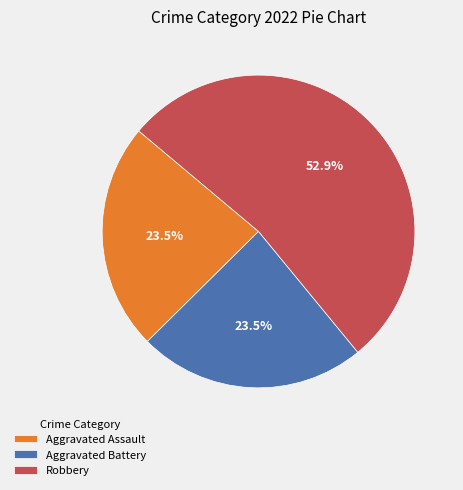

Is Robbery the majority of the pie?

Yes